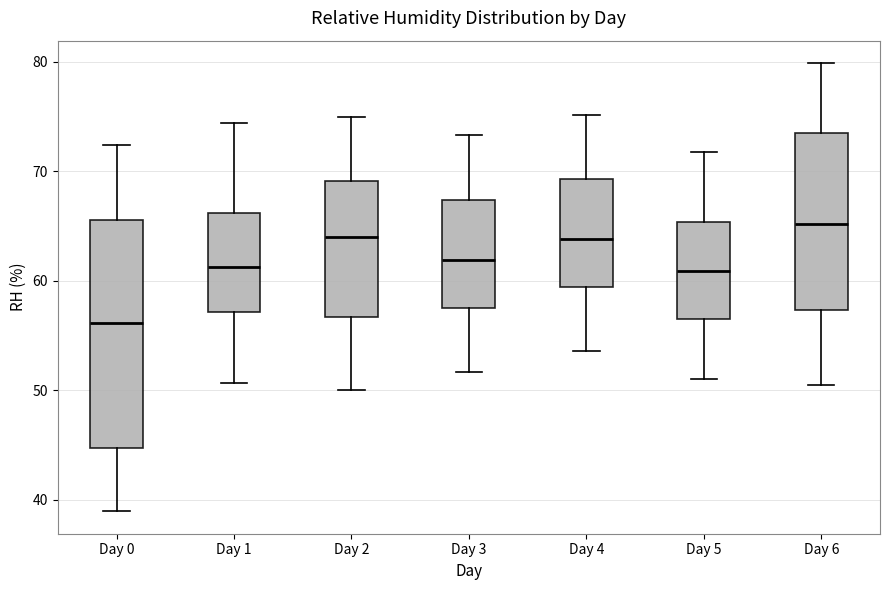

Reading left to right, read every box against the y-axis: the position of its median line, the range the box covers, and the ends of its whiskers. The values are not printed on the chart, so give them approximately, as read against the axis.

Day 0: median 56, box 45 to 66, whiskers 39 to 72
Day 1: median 61, box 57 to 66, whiskers 51 to 74
Day 2: median 64, box 57 to 69, whiskers 50 to 75
Day 3: median 62, box 58 to 67, whiskers 52 to 73
Day 4: median 64, box 59 to 69, whiskers 54 to 75
Day 5: median 61, box 57 to 65, whiskers 51 to 72
Day 6: median 65, box 57 to 74, whiskers 51 to 80